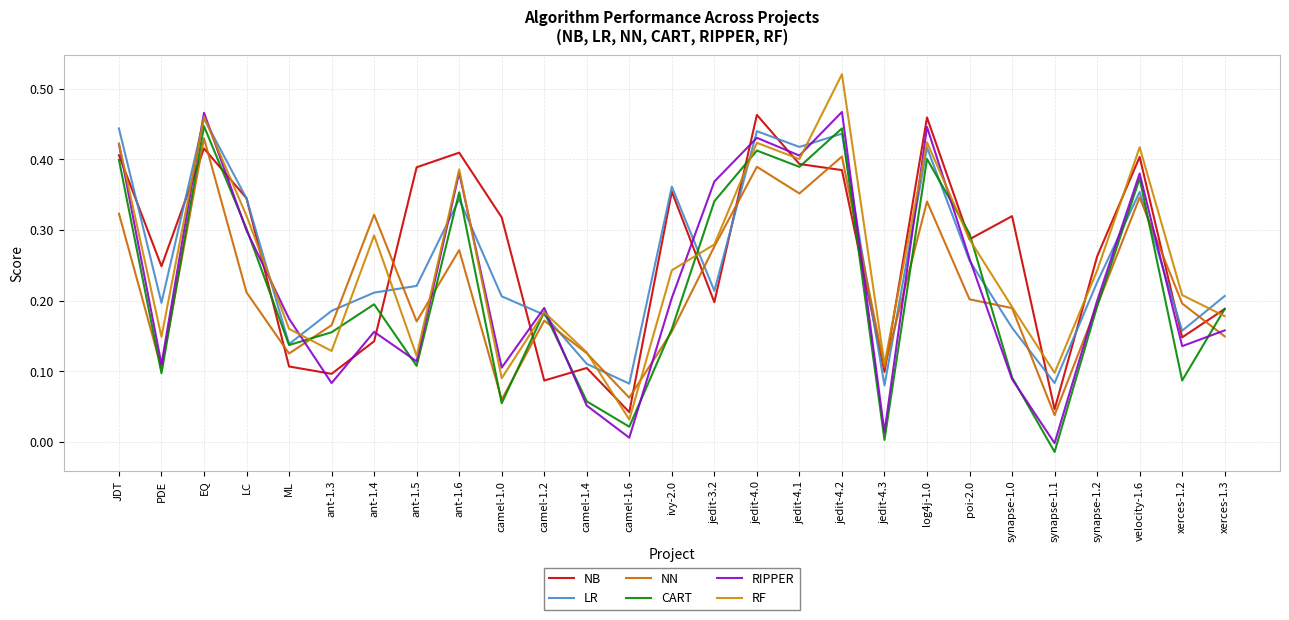

What is the total value across all series at ivy-2.0?

1.5